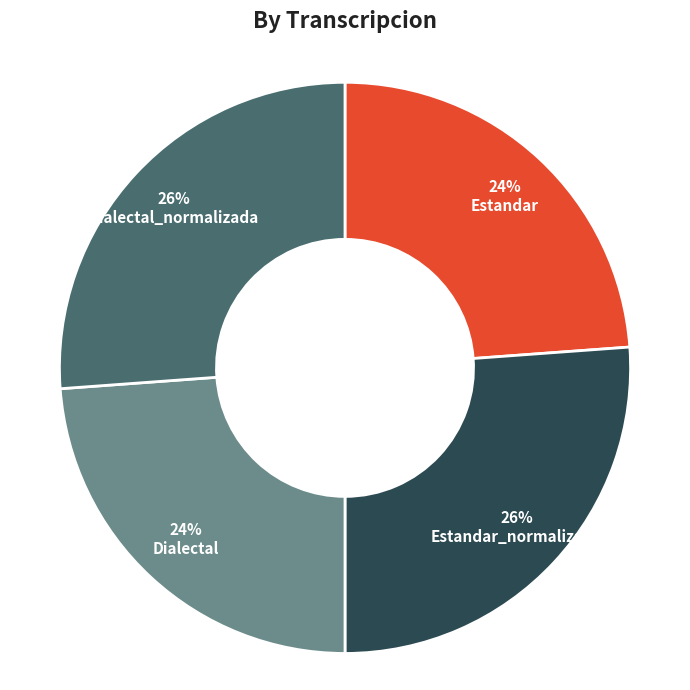

Combined, do Estandar_normalizada and Dialectal_normalizada account for over 50%?

Yes